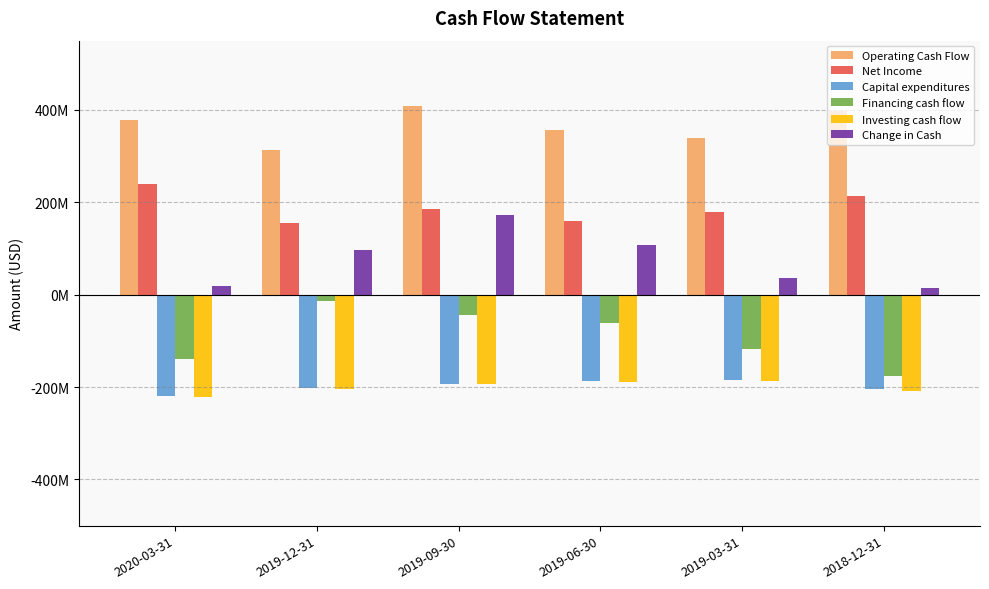

What is the greatest value displayed?

408900000